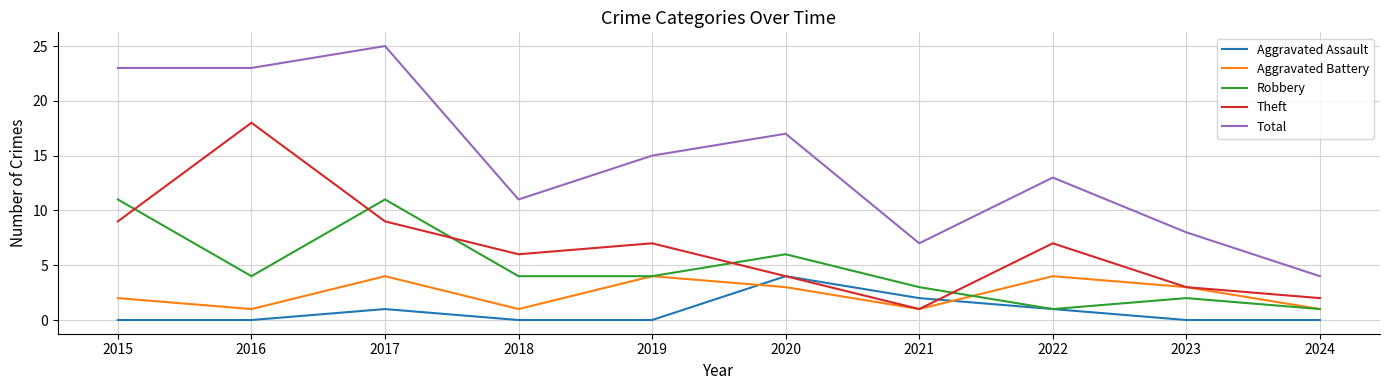

At which category does Theft reach its first local peak?

2016